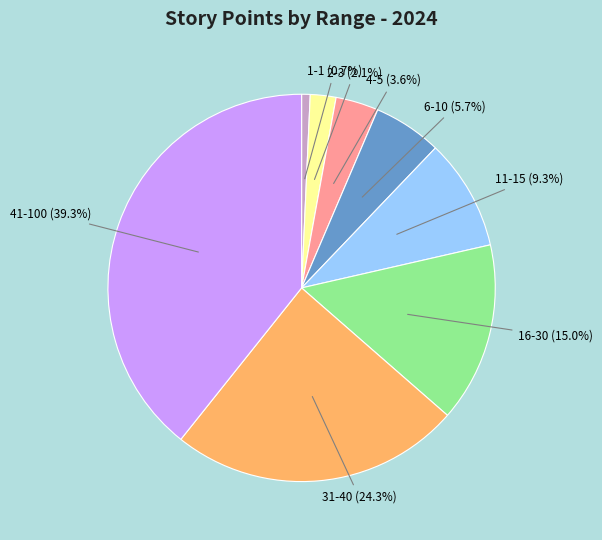

Is there a majority slice in this chart?

No